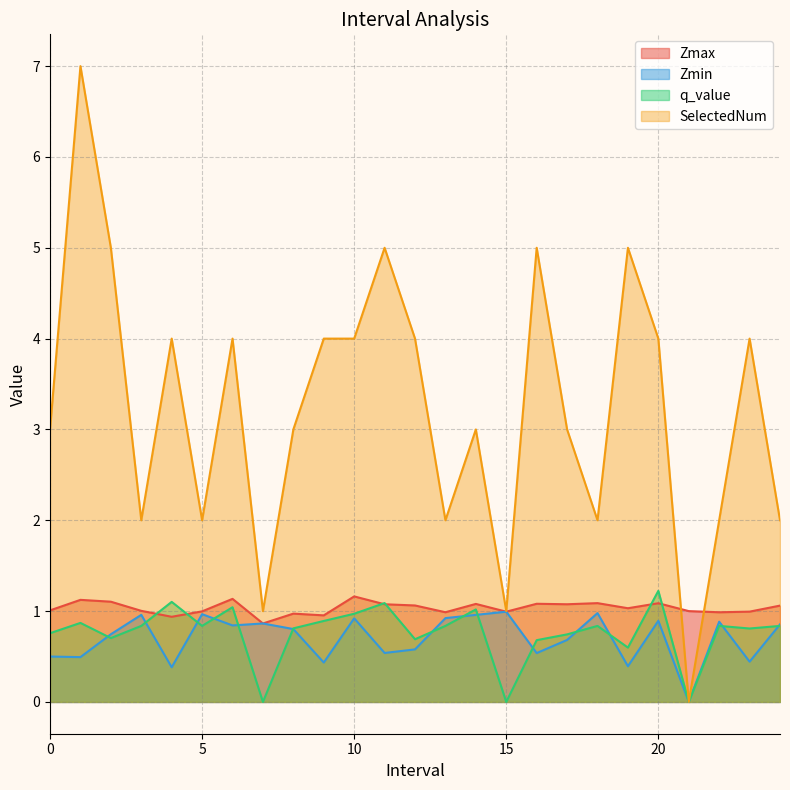

What is the difference between the highest and lowest values at 7?

1.0